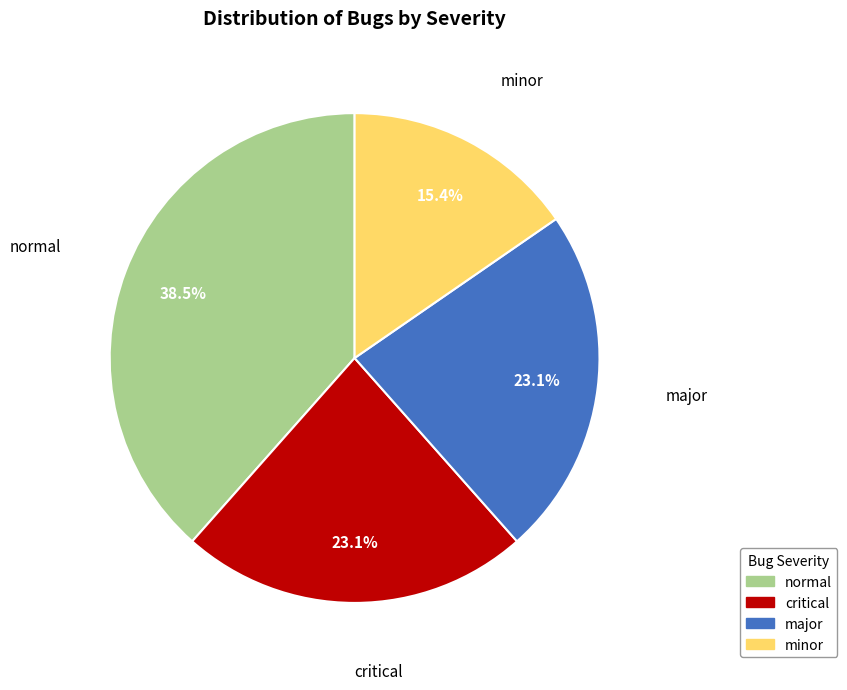

Which slice is the largest?

normal